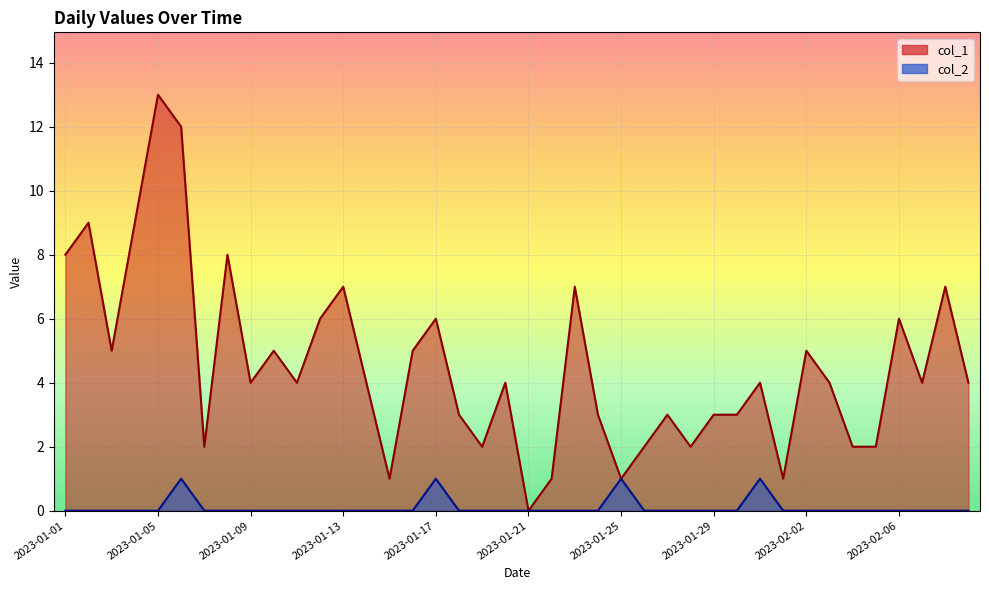

Count the col_2 values in the range 0 to 1.

40